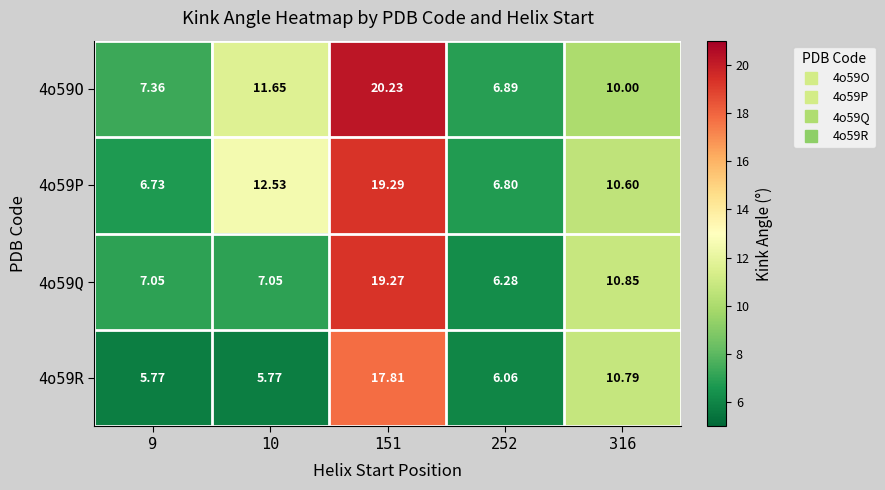

At how many categories does at least one series exceed 11?

2